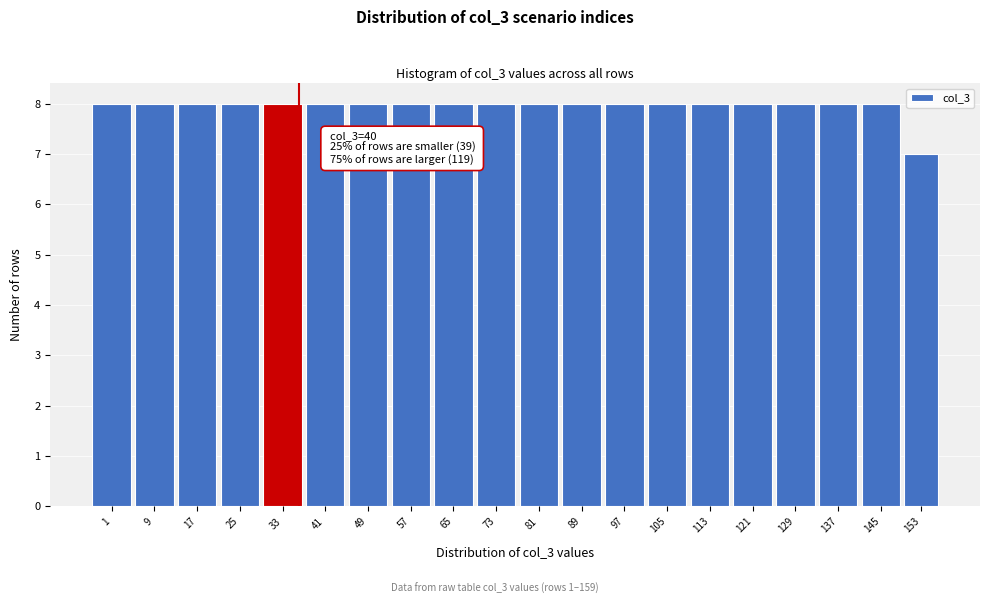

Reading right to left, extract all data points from this chart.

7	8	8	8	8	8	8	8	8	8	8	8	8	8	8	8	8	8	8	8